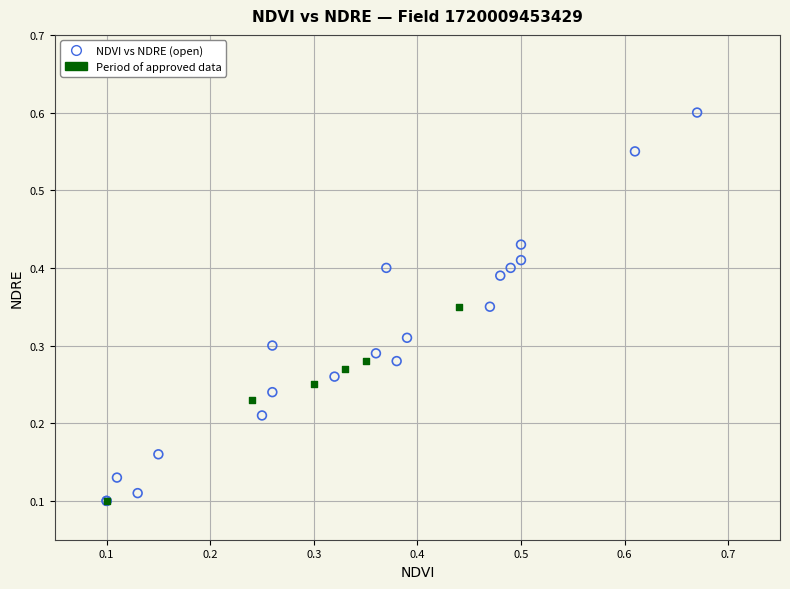

Which series contains the highest Y value?

NDVI vs NDRE (open)